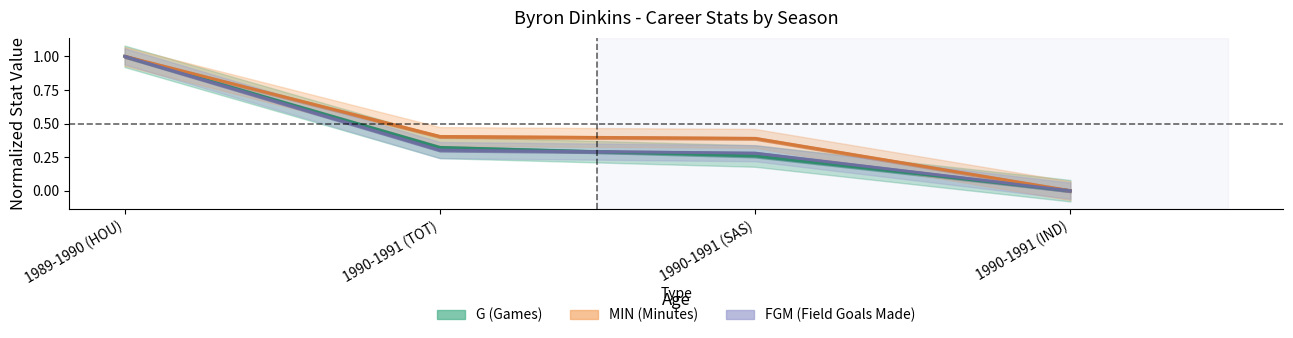

What is the label of the 2nd point from the right?

1990-1991 (SAS)